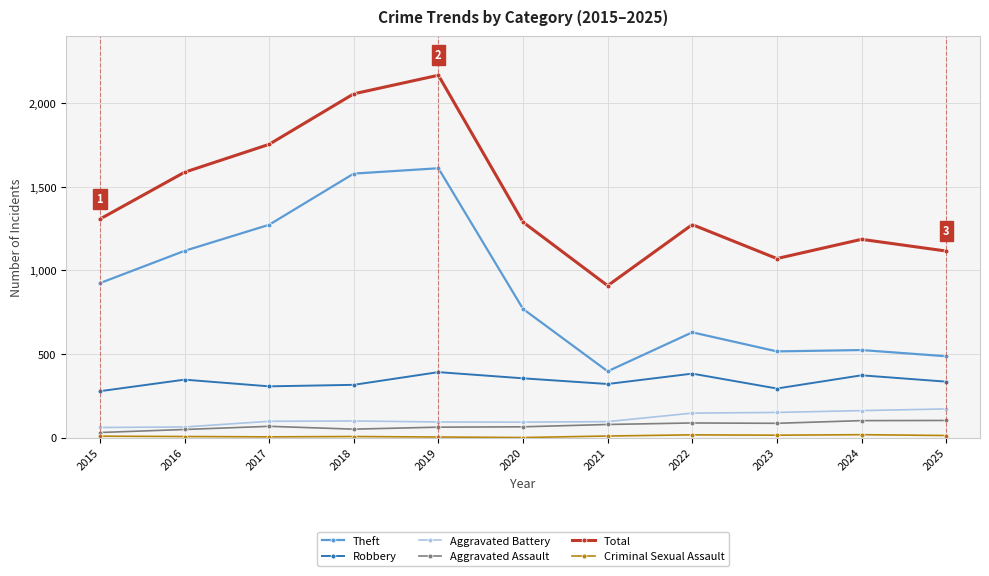

What is the spread (max minus min) of values at 2016?

1580